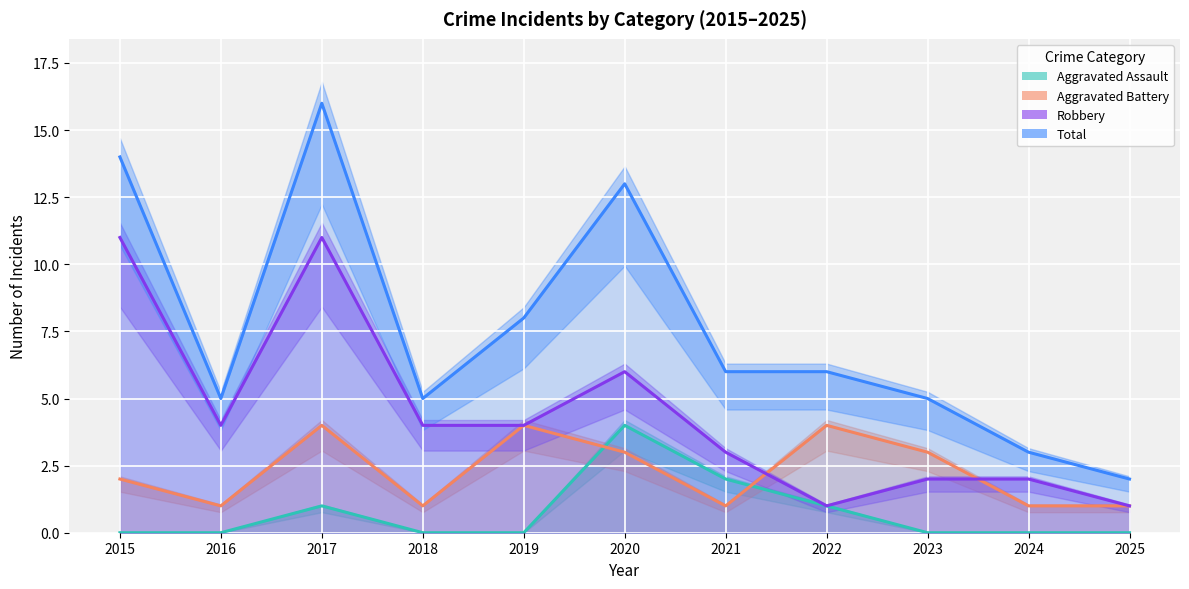

Which series changed the most between 2015 and 2025?

Total